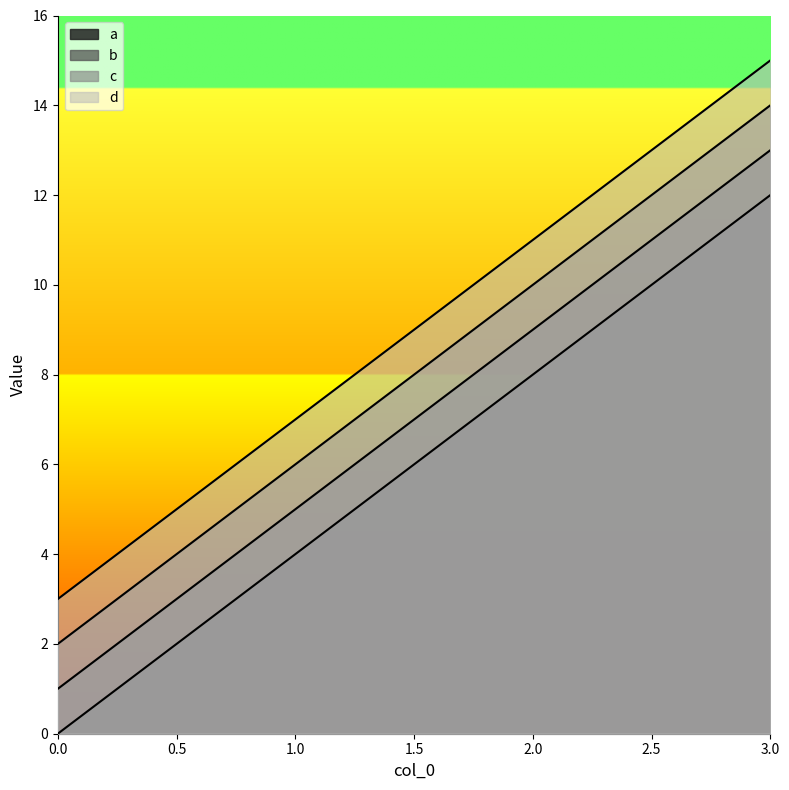

What is the value of the a point at the 4th from the left?

12